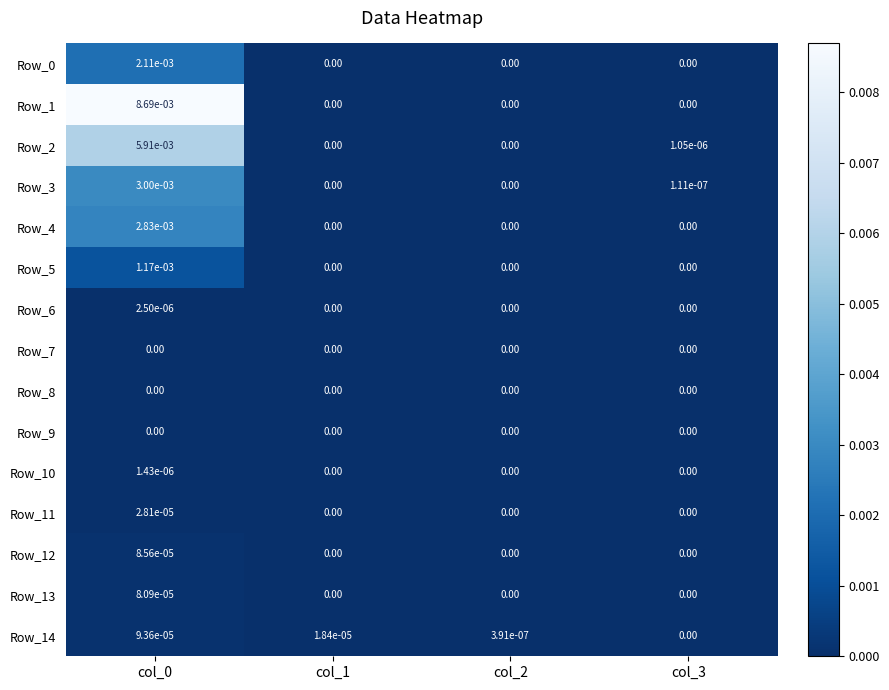

Is the value of Row_3 at col_0 greater than the value of Row_11 at col_1?

Yes